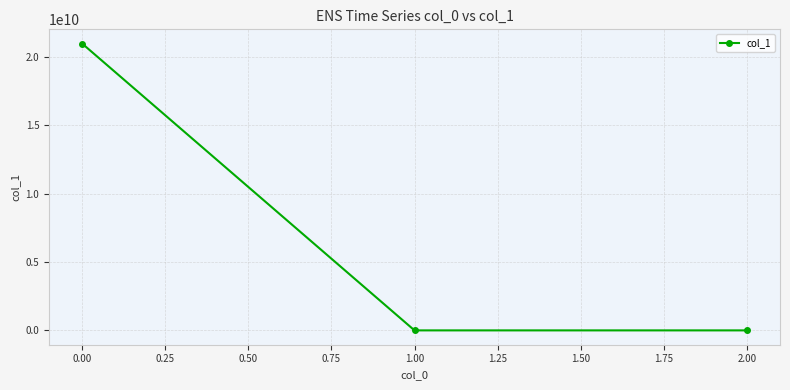

What is the value of the 3rd point from the left?

-59.1